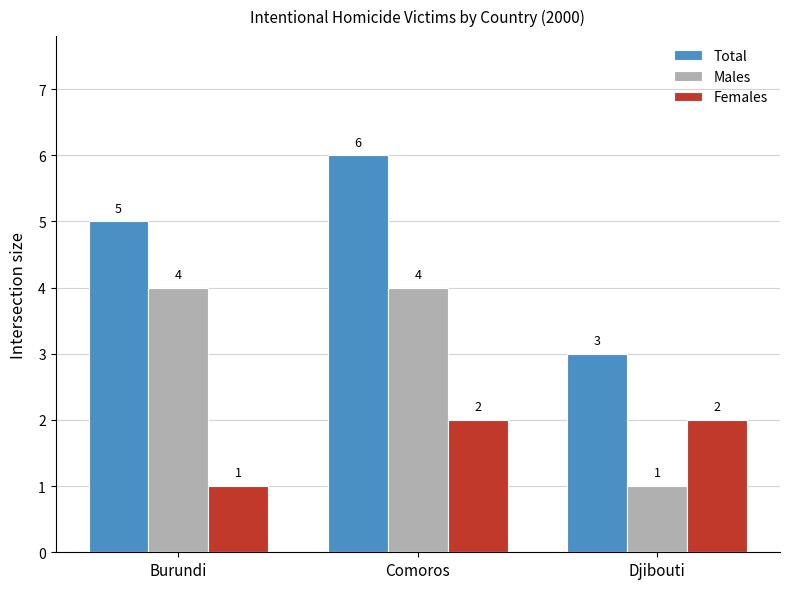

What is the average value of the Total series?

5